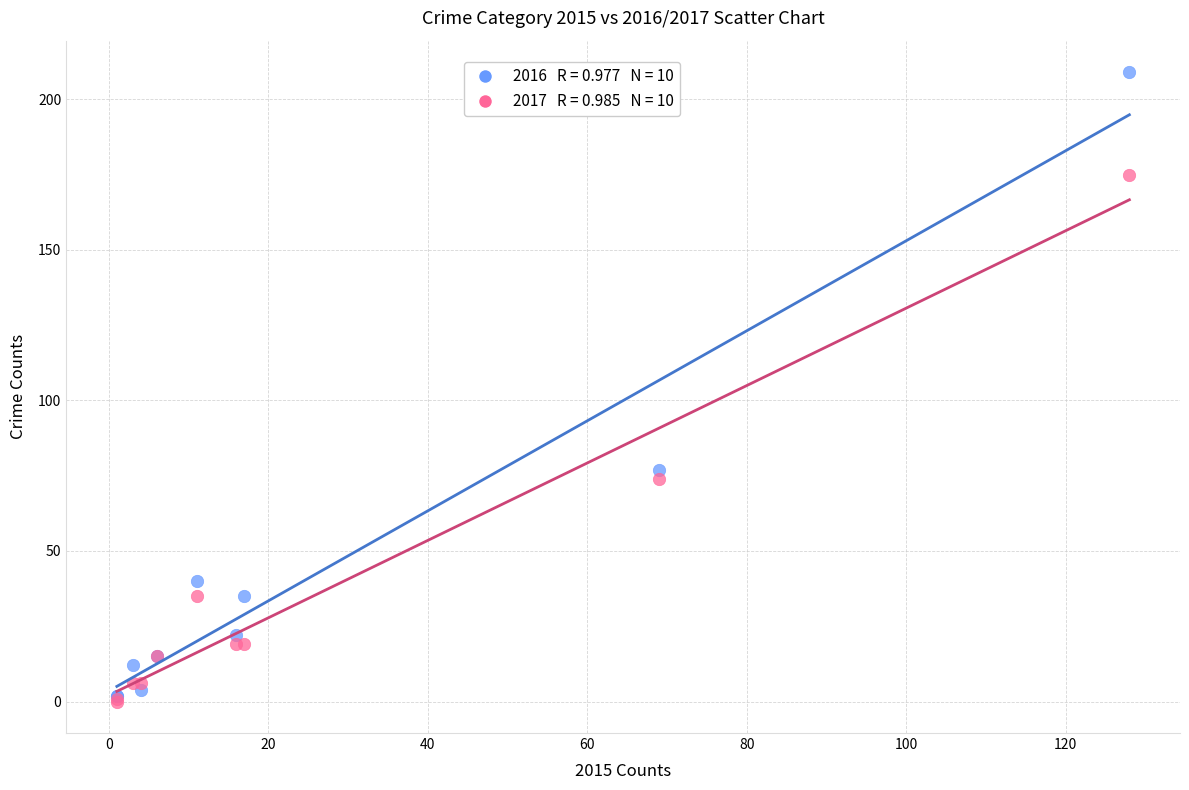

Across all series, what Y value is closest to 104?

77